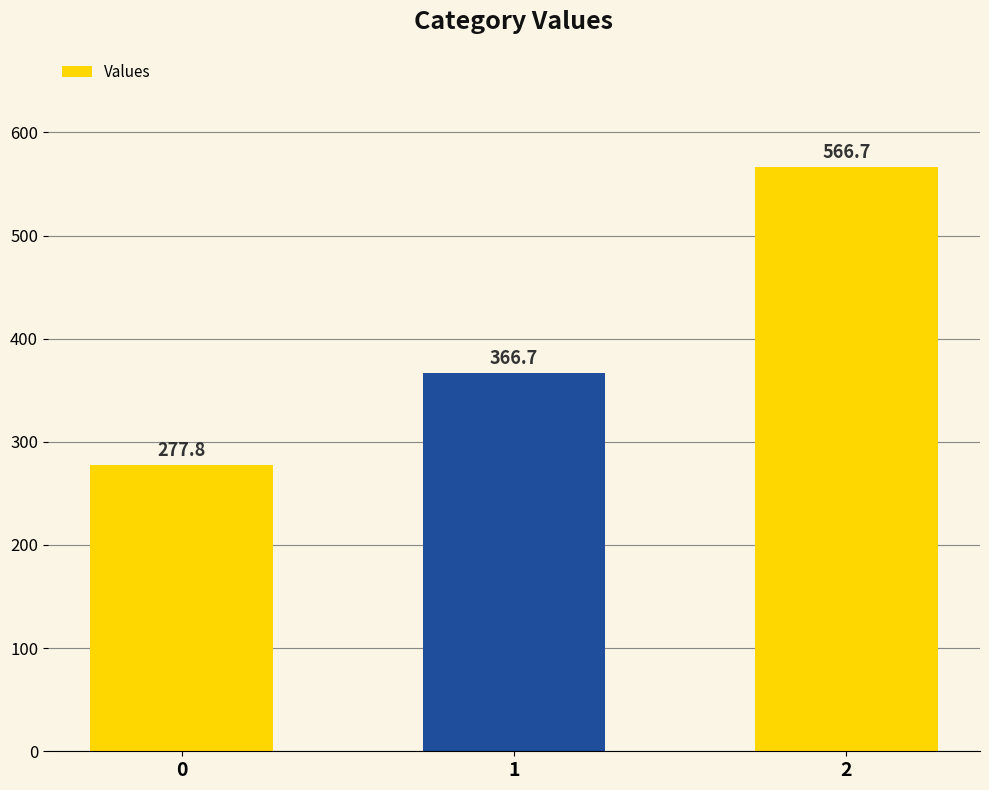

Are the bars grouped side by side (vs. stacked)?

No